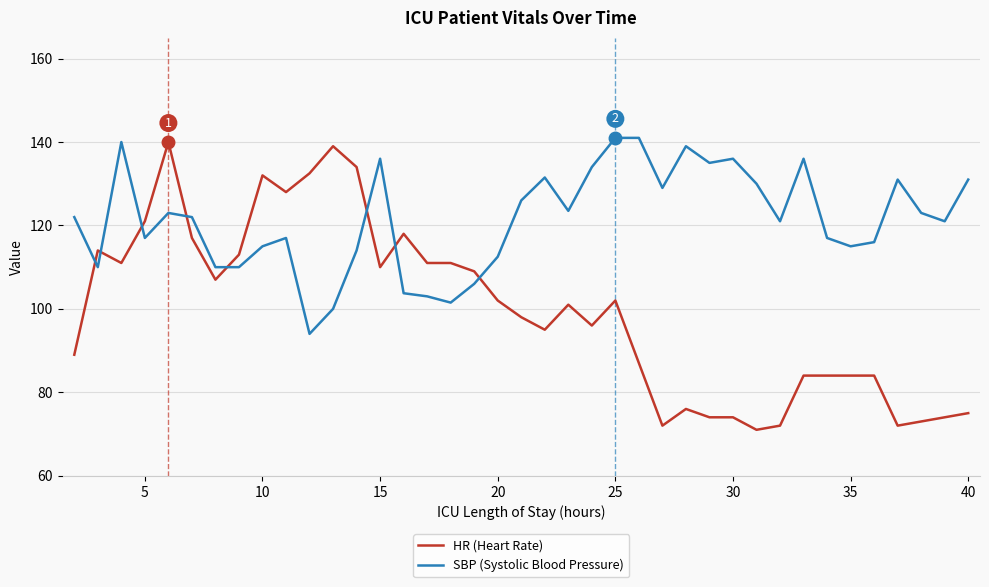

At how many categories does at least one series exceed 106?

39